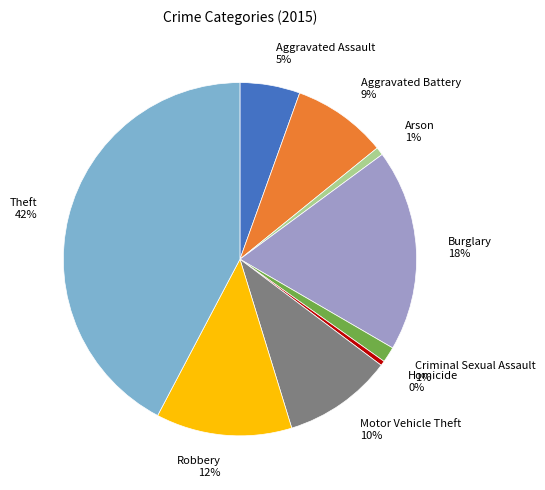

To the nearest percent, what portion does Criminal Sexual Assault 1% represent?

1%